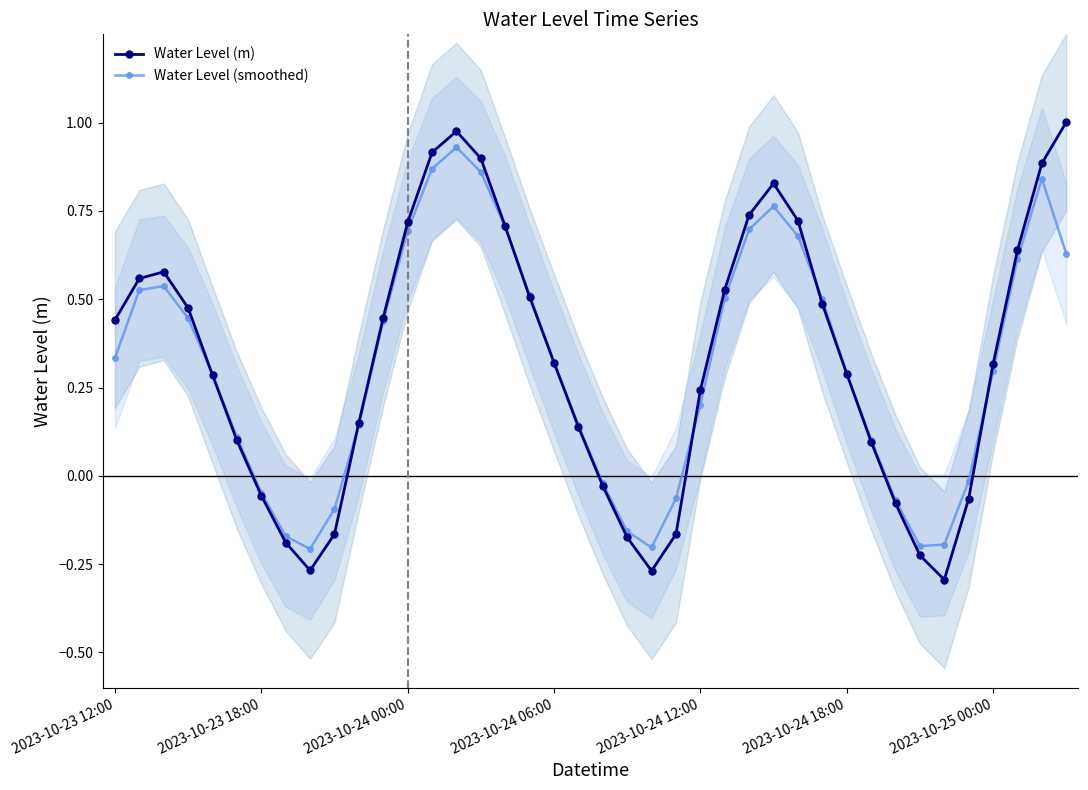

Does the chart have visible grid lines?

No